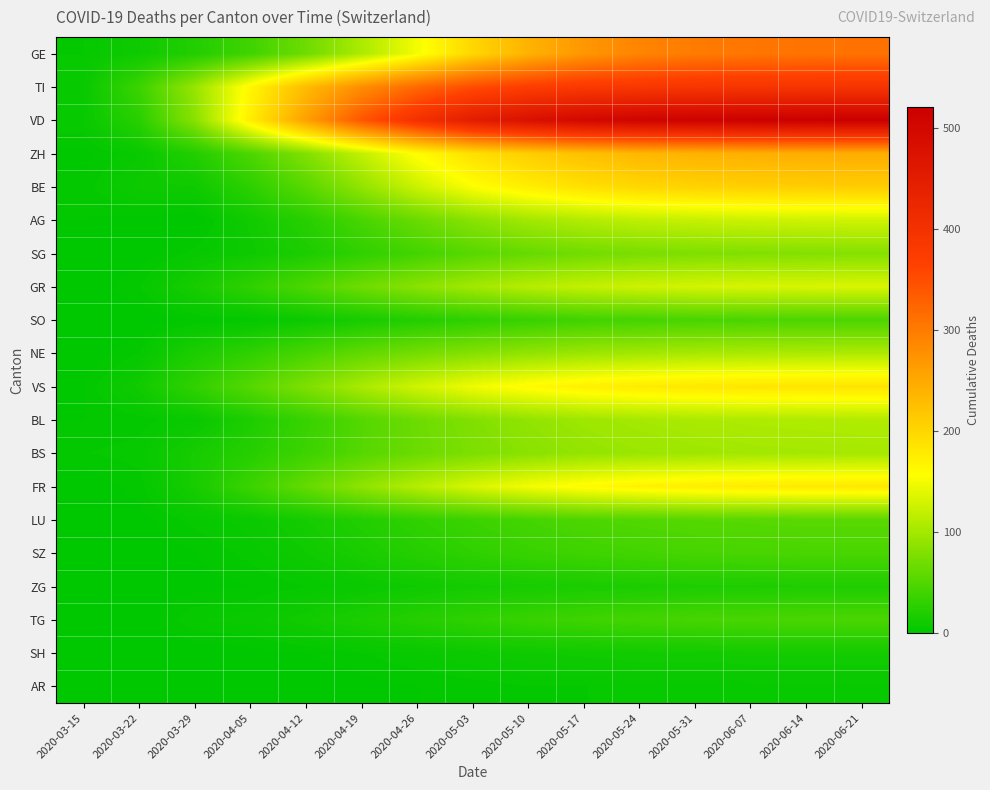

What is the difference between the highest and lowest values at 2020-06-14?

515